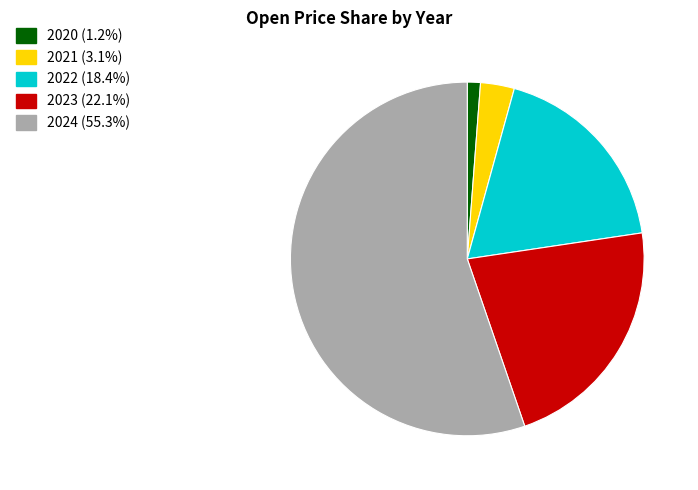

What is the ratio of the value at 2024 to the value at 2022?

3.0